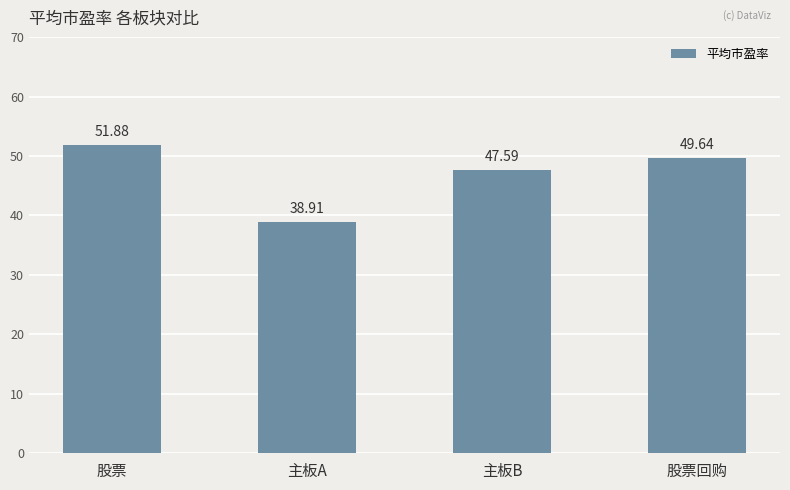

How many categories are shown in the chart?

4